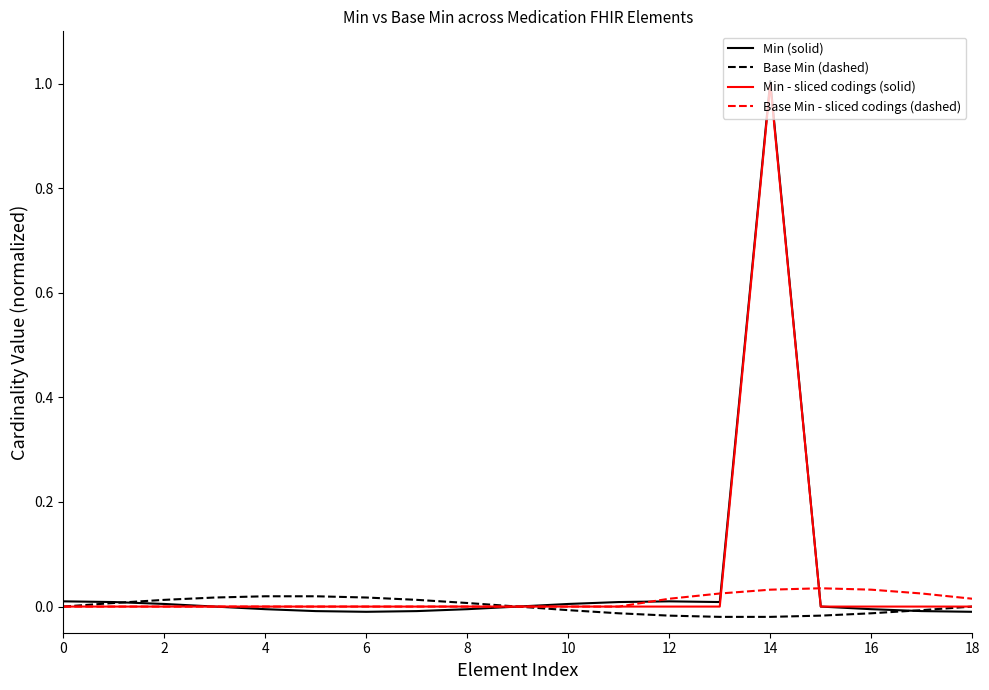

How many series are shown in this chart?

4